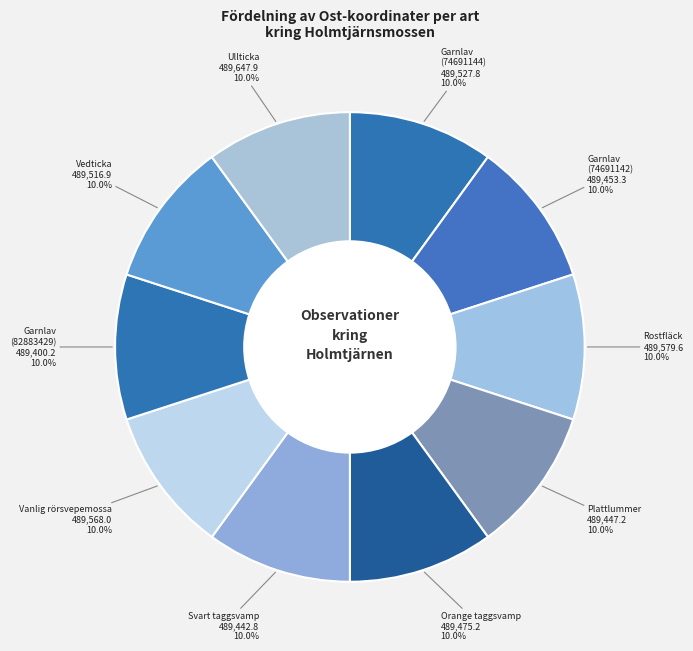

How many slices are in this pie chart?

10